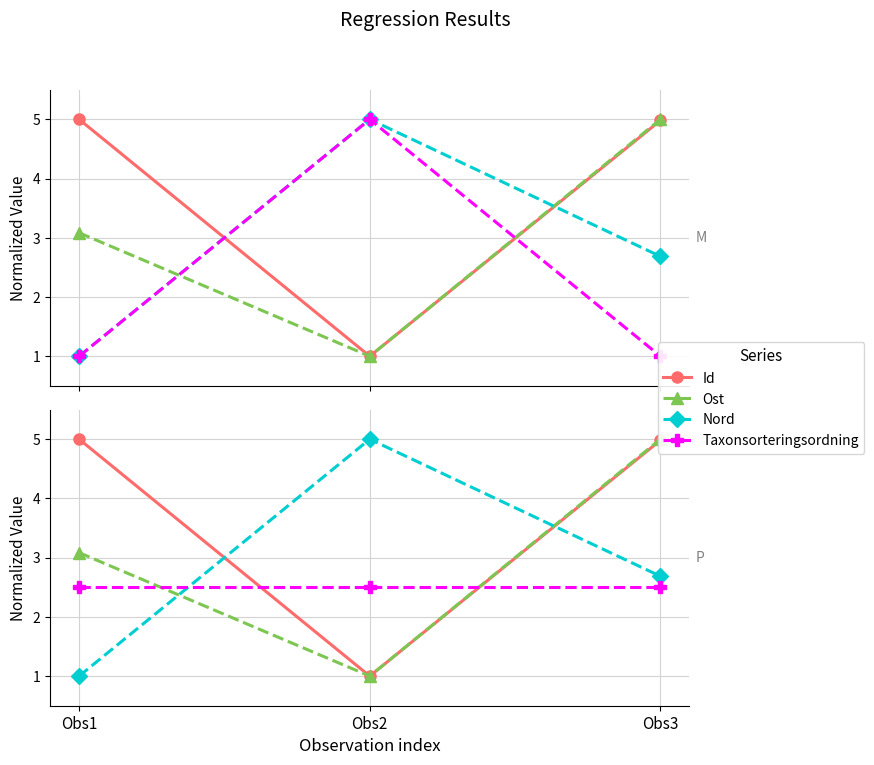

What is the value of the Ost point at the 2nd from the left?

1.0